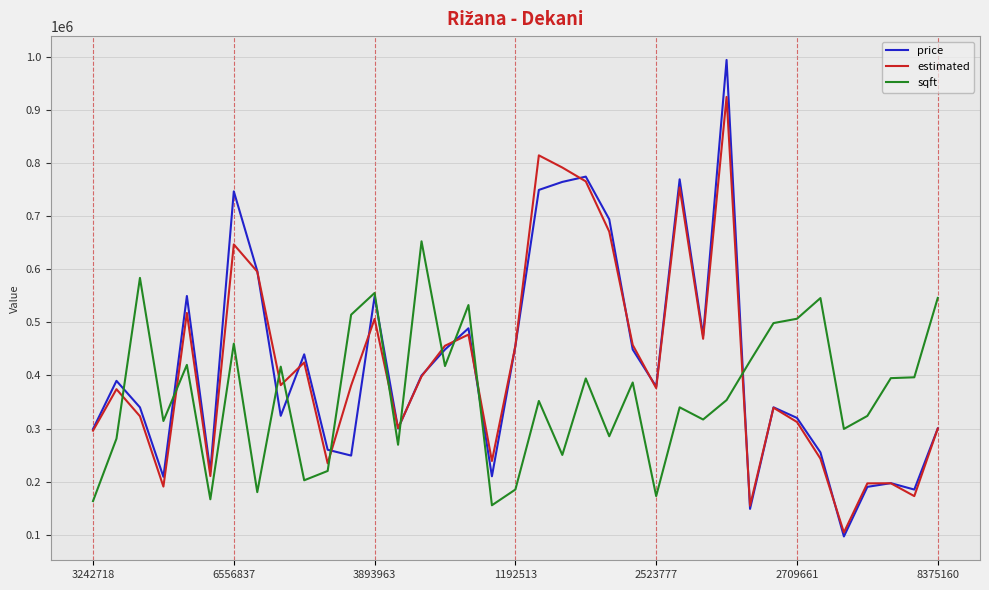

What is the maximum value for price?

995000.0